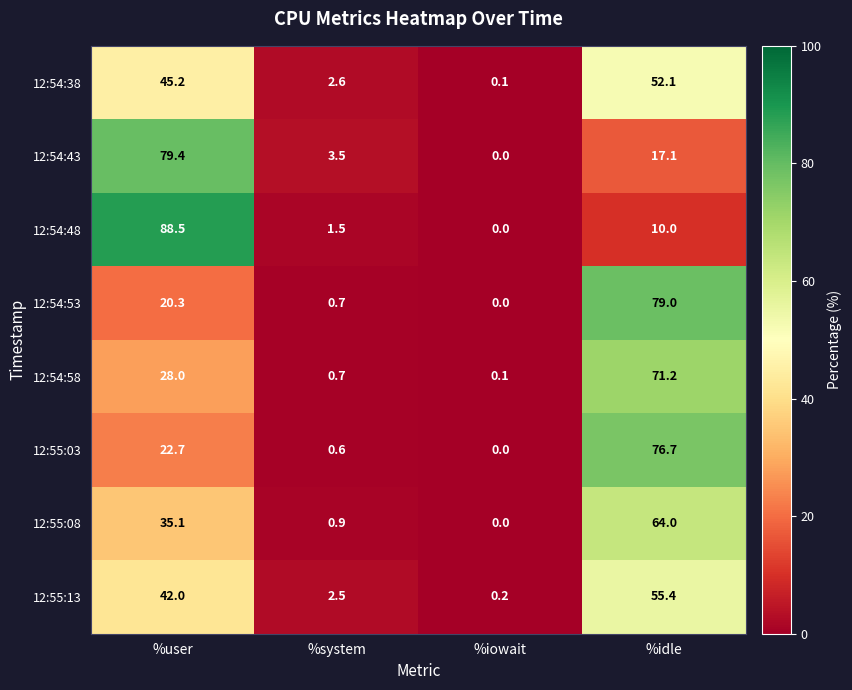

What is the difference between the second highest and second lowest values in the 12:54:58 series?

27.3